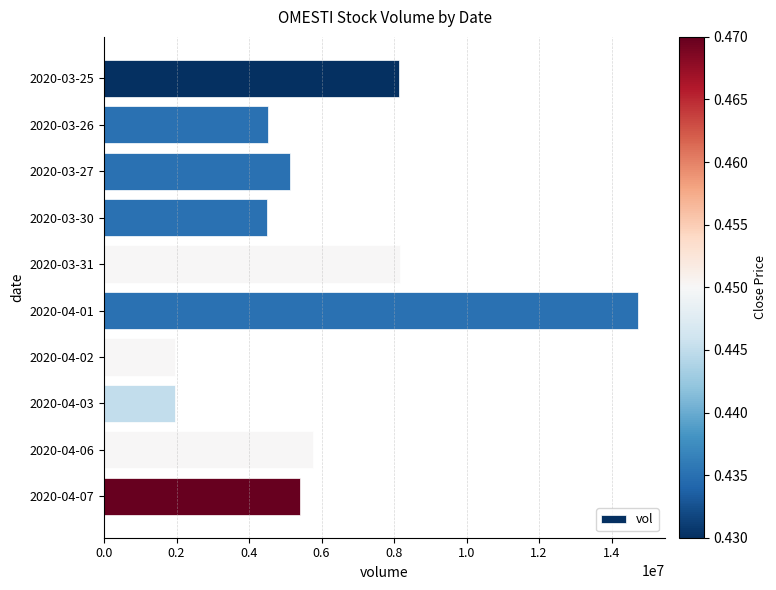

What is the average value?

6033110